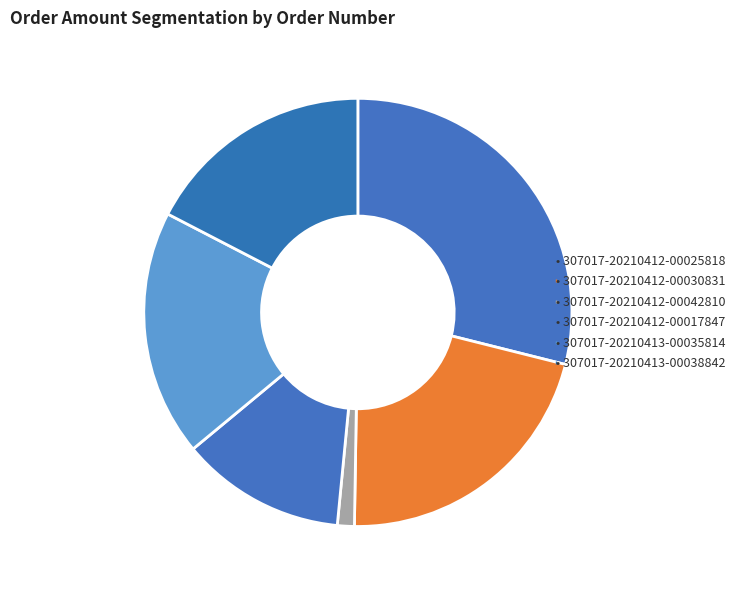

Rank the categories by value from highest to lowest.

307017-20210412-00025818, 307017-20210412-00030831, 307017-20210413-00035814, 307017-20210413-00038842, 307017-20210412-00017847, 307017-20210412-00042810